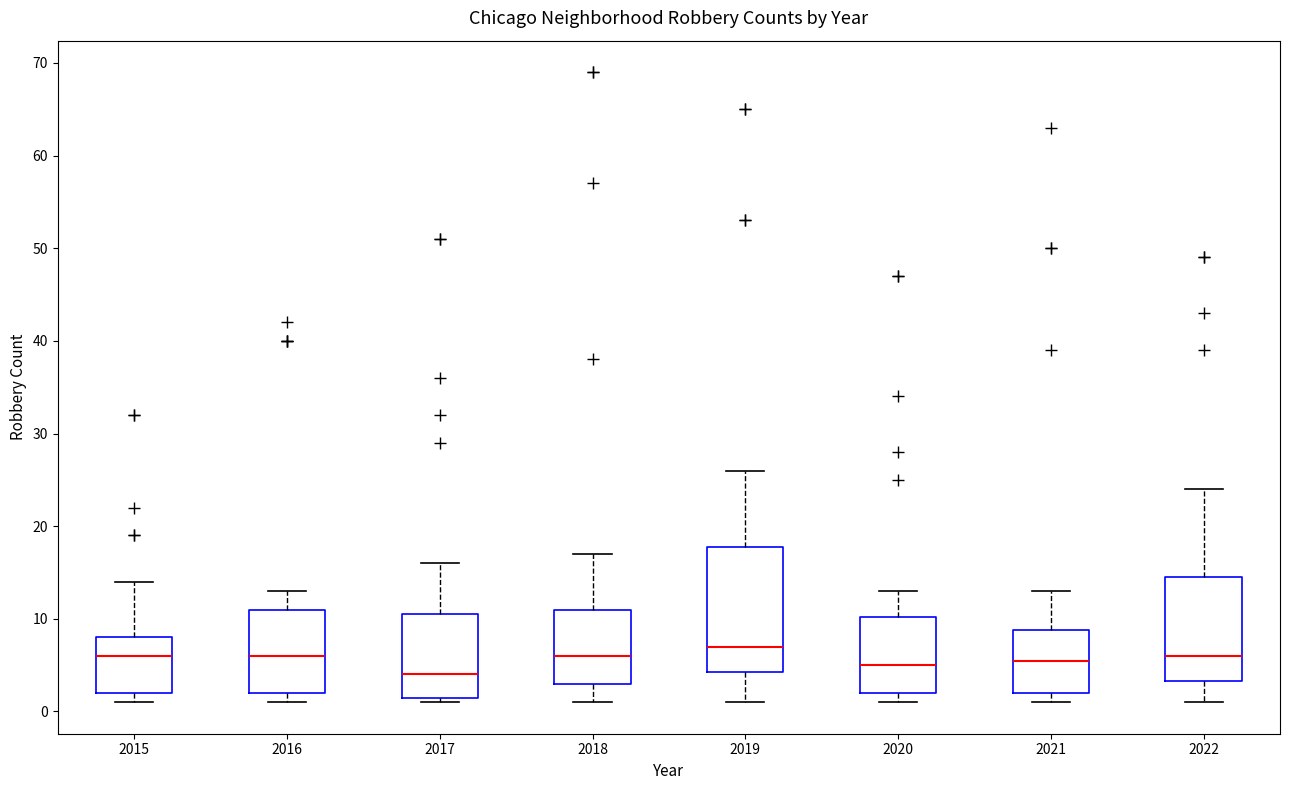

Reading left to right, transcribe this box plot: for each box, give where its median line is, the range the box spans, and where its two whiskers end, as read against the y-axis. The values are not printed on the chart, so give them approximately, as read against the axis.

2015: median 6, box 2 to 8, whiskers 1 to 14
2016: median 6, box 2 to 11, whiskers 1 to 13
2017: median 4, box 2 to 11, whiskers 1 to 16
2018: median 6, box 3 to 11, whiskers 1 to 17
2019: median 7, box 4 to 18, whiskers 1 to 26
2020: median 5, box 2 to 10, whiskers 1 to 13
2021: median 6, box 2 to 9, whiskers 1 to 13
2022: median 6, box 3 to 15, whiskers 1 to 24